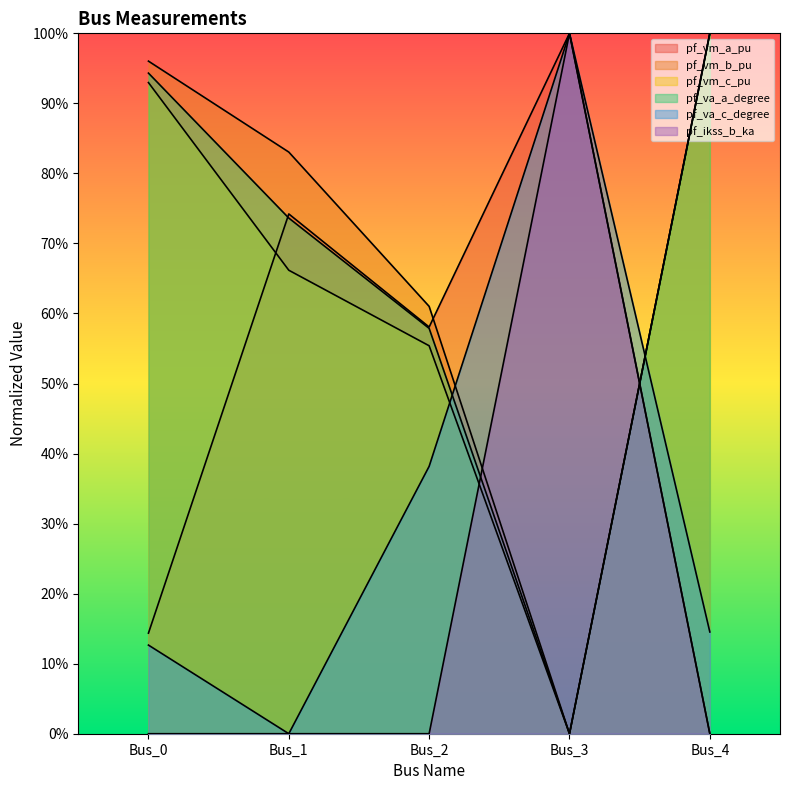

How many distinct data groups are displayed?

6